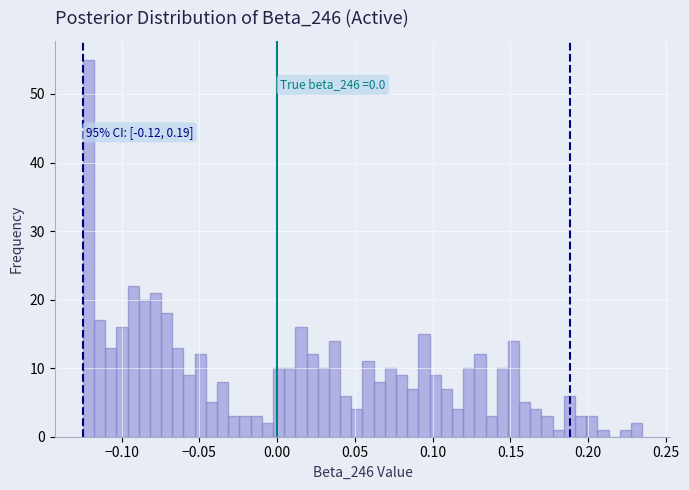

Around what value on the x-axis is the tallest bar? Give the approximate position of its centre, as read against the axis.

-0.120